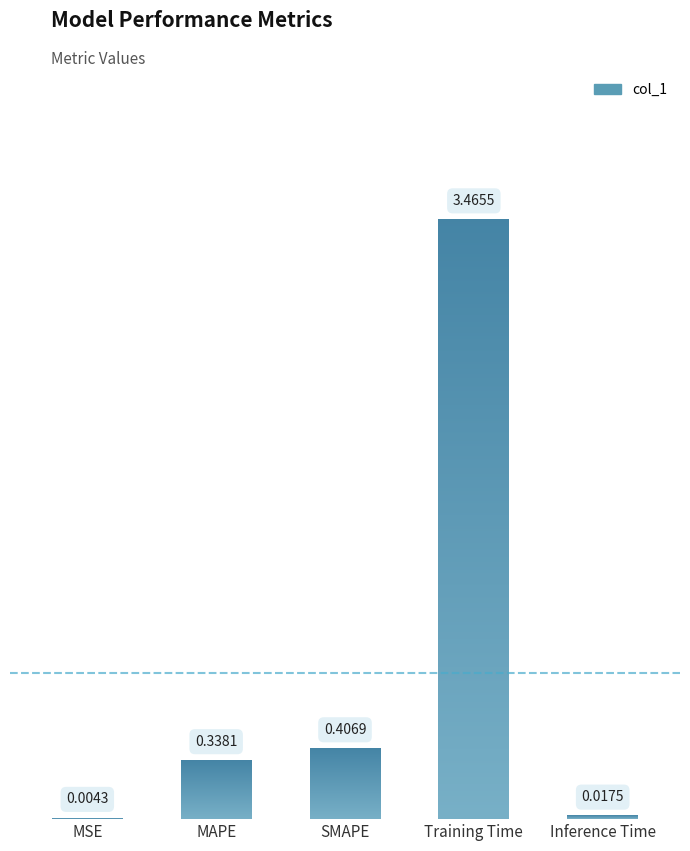

What is the difference between the second highest and minimum values?

0.4